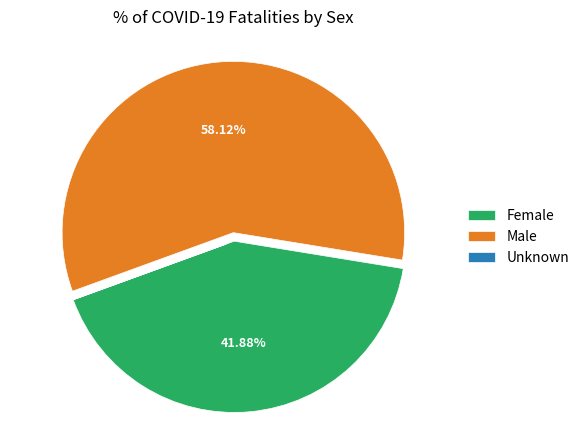

Which slice is the largest?

Male